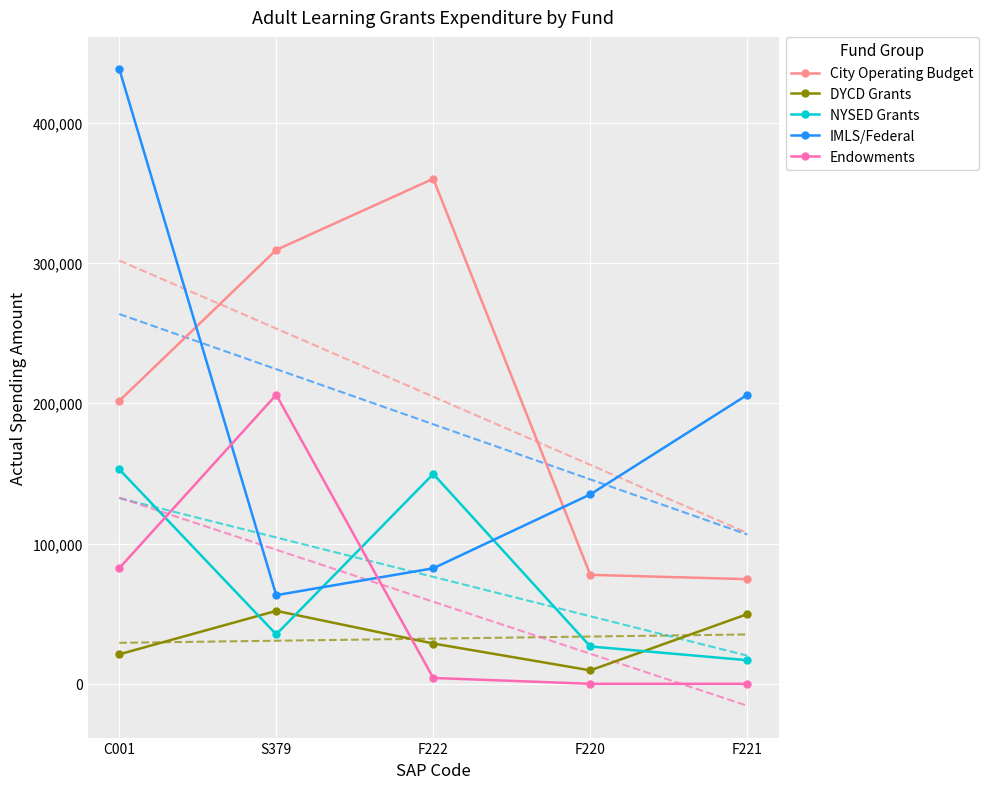

How many distinct data groups are displayed?

5